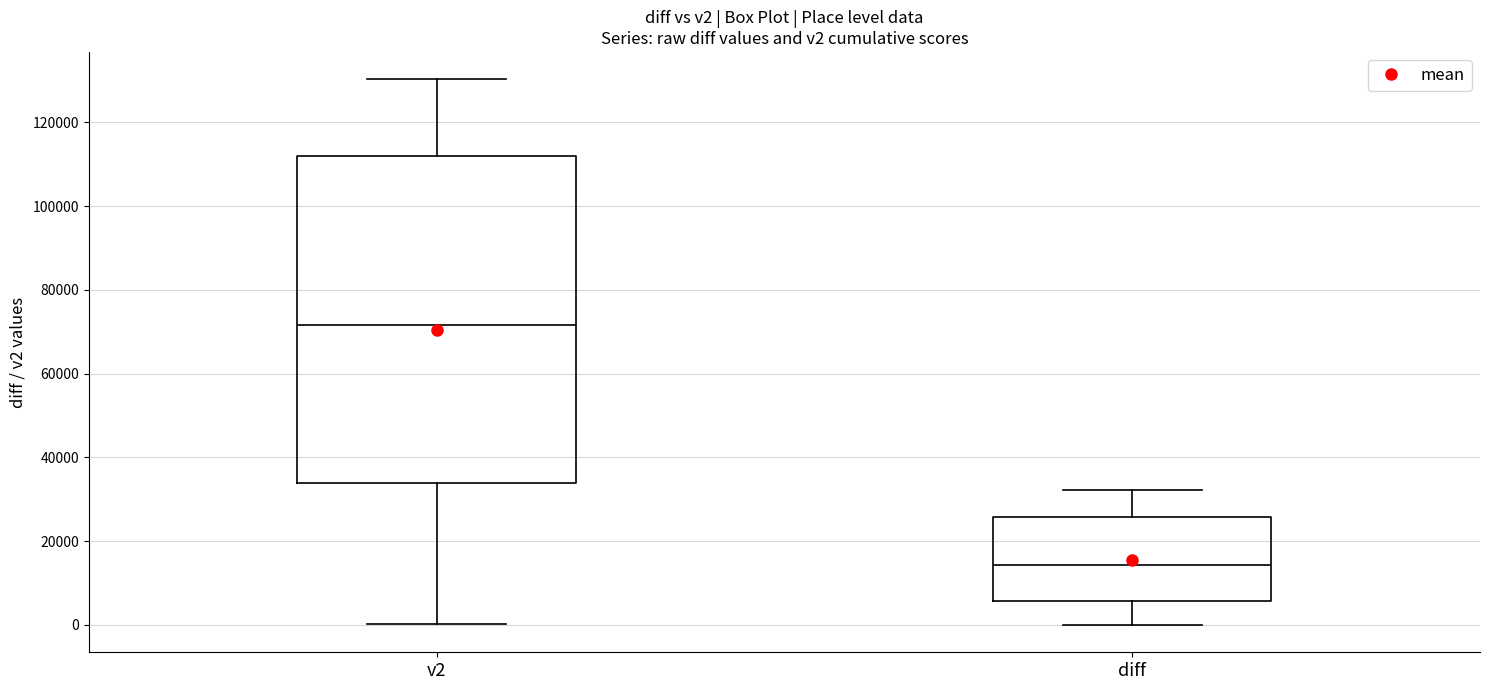

Comparing the boxes themselves (not the whiskers), which one is the tallest?

v2